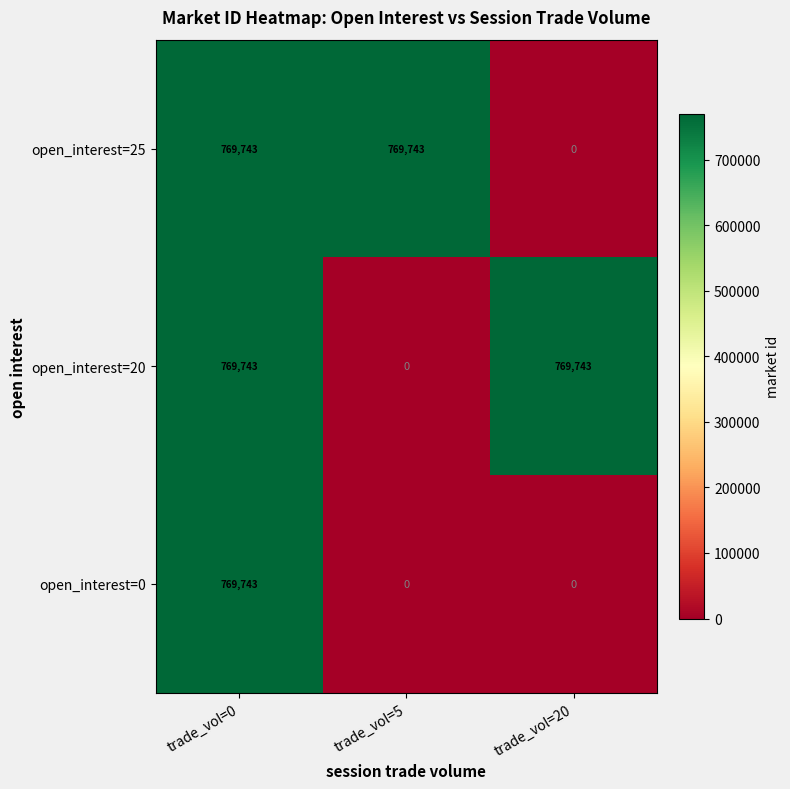

Count the number of data series in this chart.

3